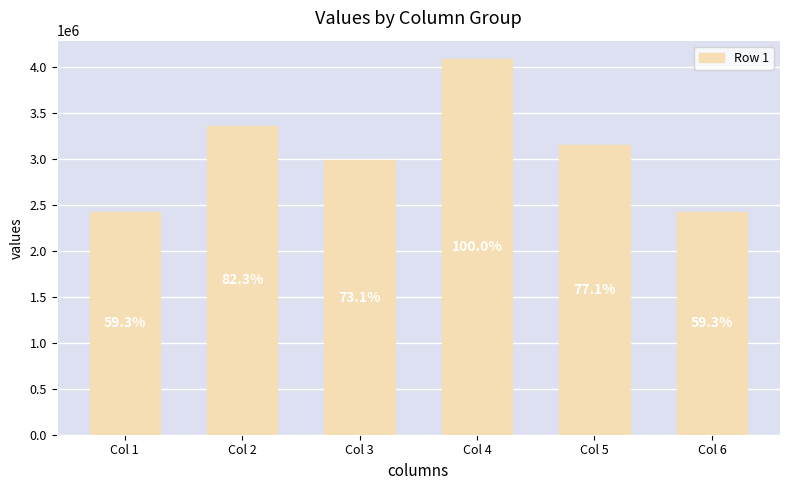

Between Col 3 and Col 6, which is larger?

Col 3